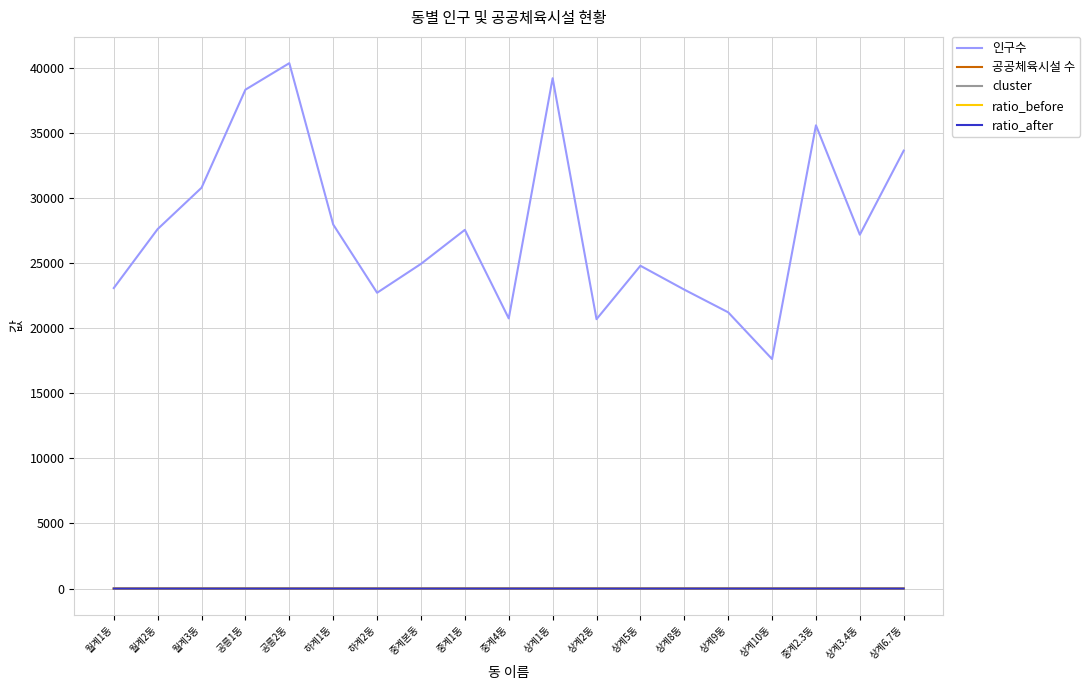

Which category has the lowest value in the 인구수 series?

상계10동